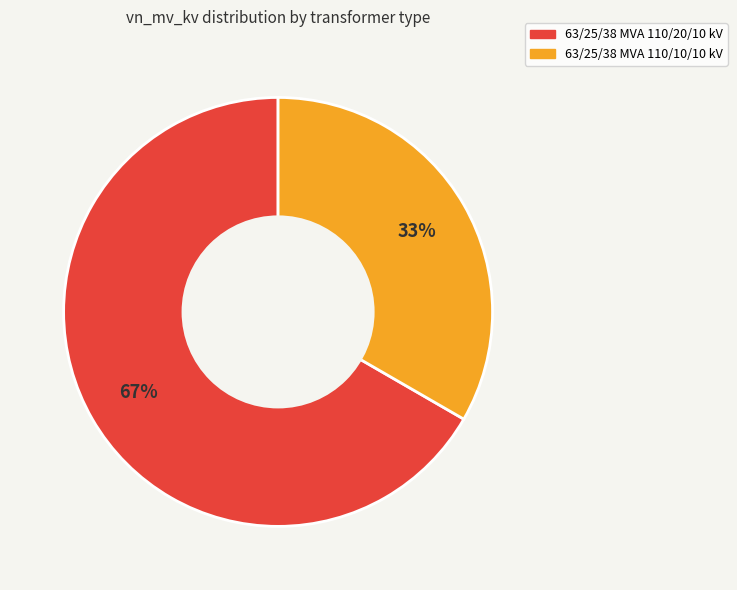

What percentage is the 63/25/38 MVA 110/10/10 kV slice, to the nearest percent?

33%